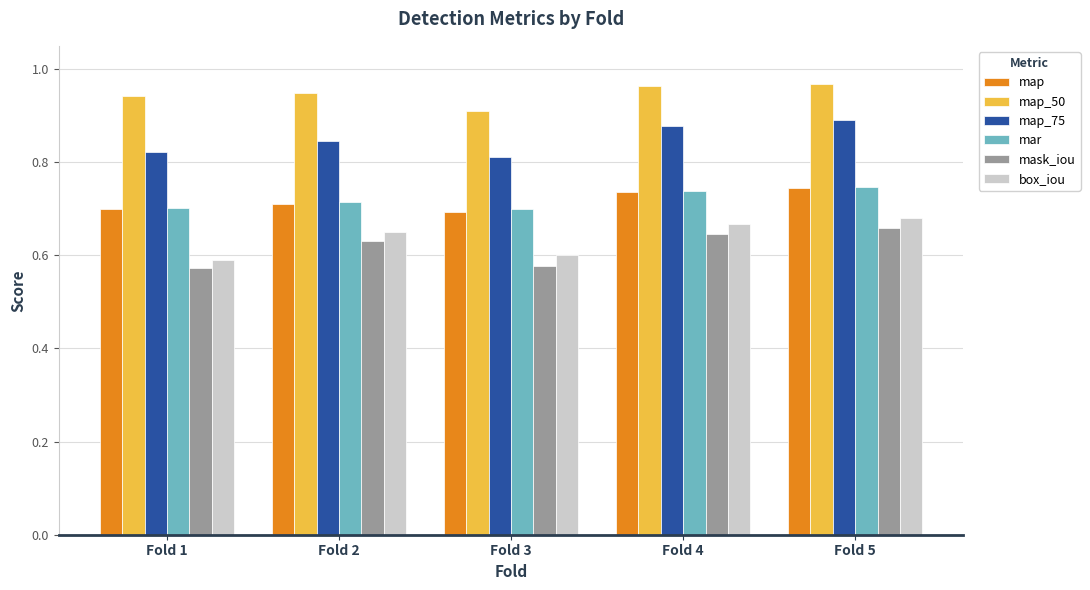

What is the sum of the map_75 values at Fold 1 and Fold 3?

1.6